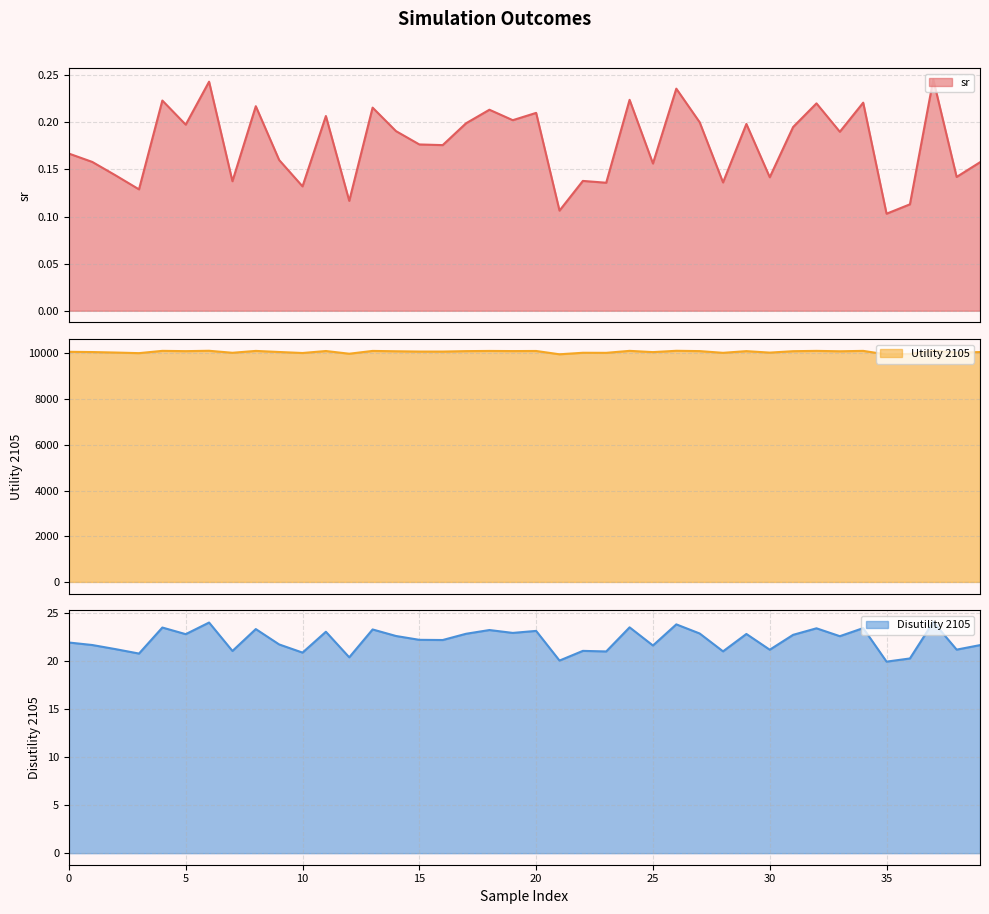

Does the chart have visible grid lines?

Yes